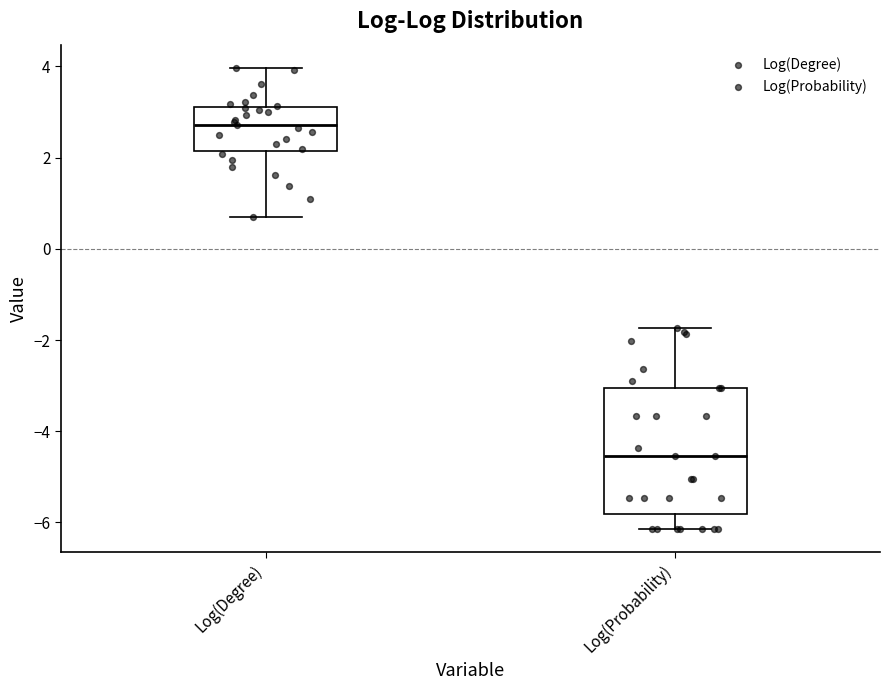

Where does the upper whisker of the box for Log(Degree) end on the y-axis? The values are not printed on the chart, so give them approximately, as read against the axis.

4.0